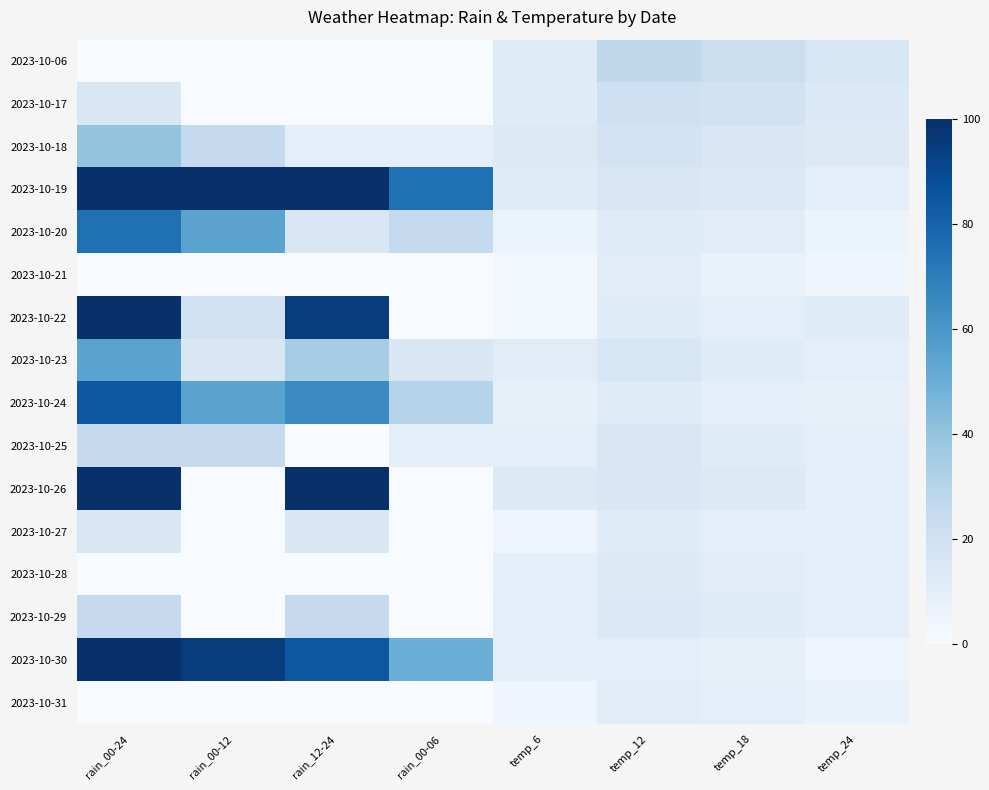

At which label does 2023-10-24 reach its peak?

rain_00-24